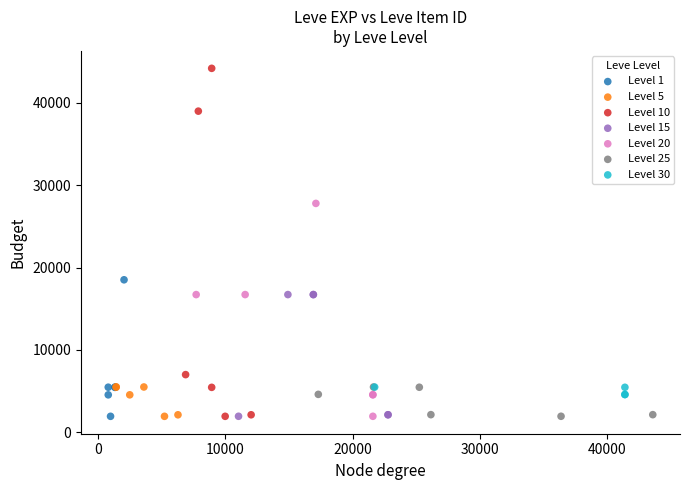

Which series contains the highest Y value?

Level 10